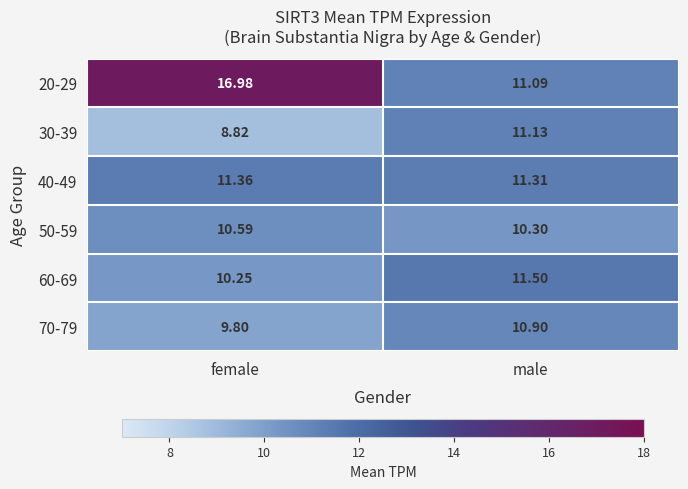

Where is 40-49 nearest to the value 11?

male